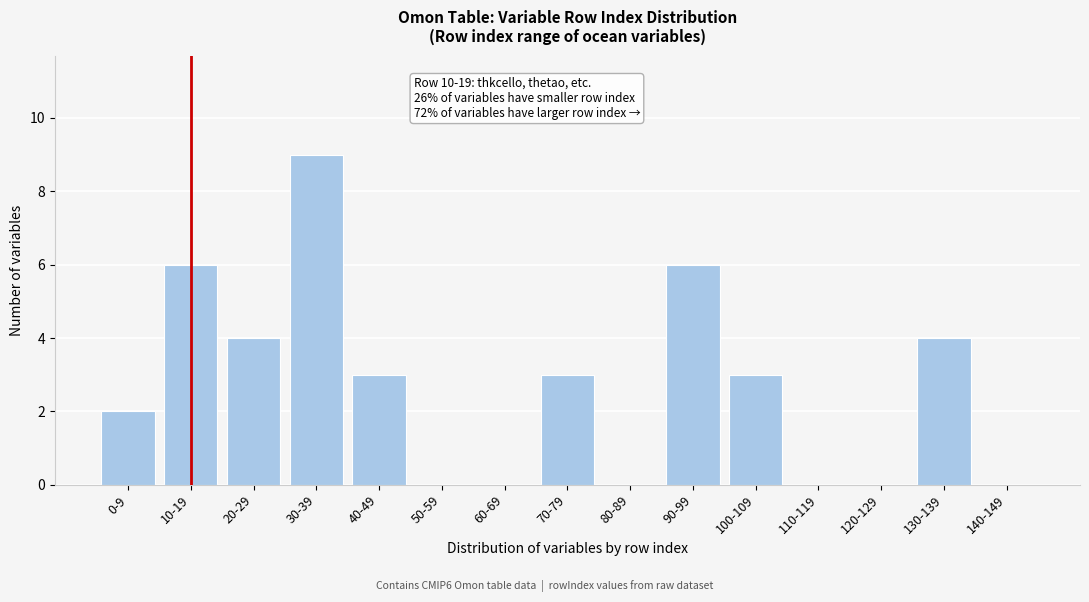

Reading right to left, what are all the values shown in this chart?

140-149=0	130-139=4	120-129=0	110-119=0	100-109=3	90-99=6	80-89=0	70-79=3	60-69=0	50-59=0	40-49=3	30-39=9	20-29=4	10-19=6	0-9=2